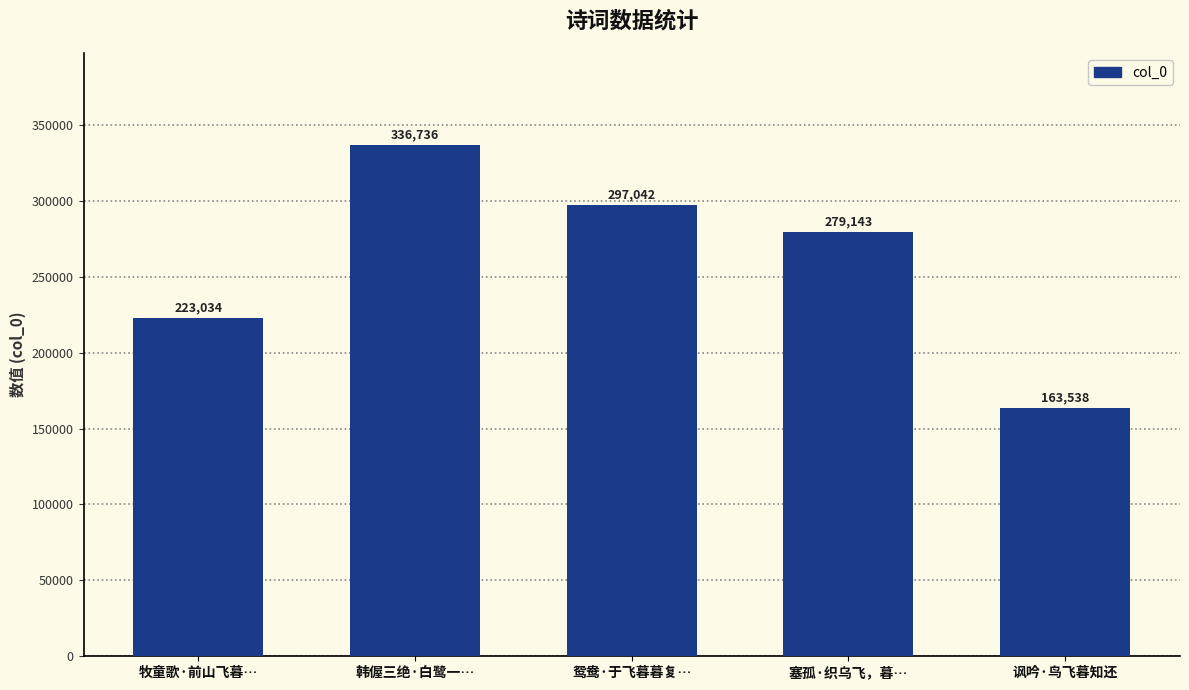

How many bars are there in total?

5